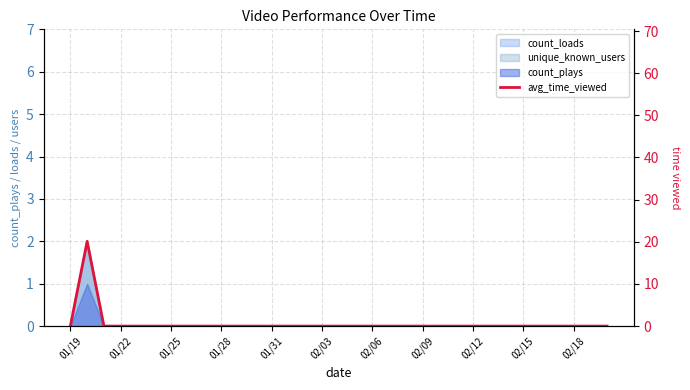

True or false: the data has more than 1 interior local peaks.

False